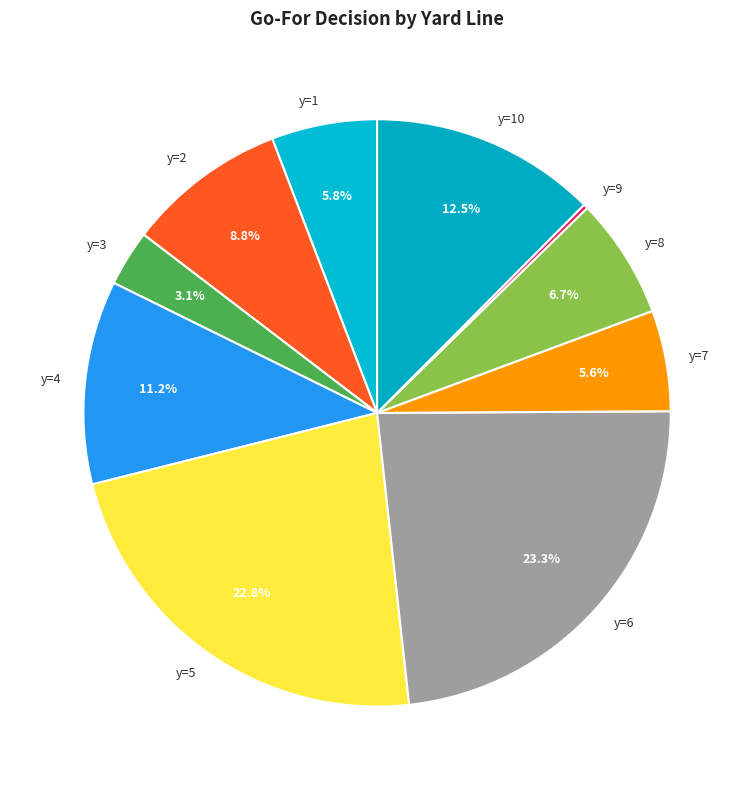

The y=10 slice represents 7% of the pie. True or false?

False